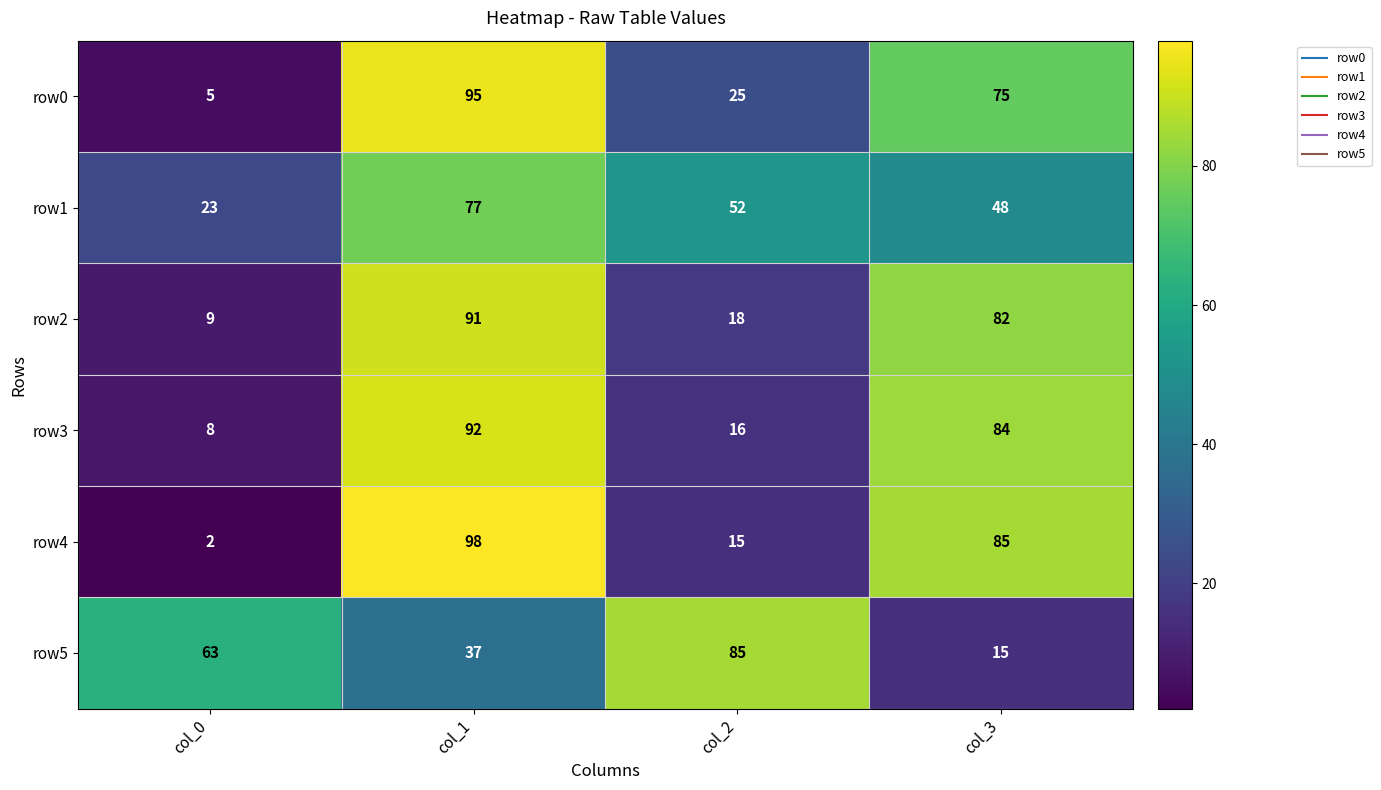

What is the greatest value displayed?

98